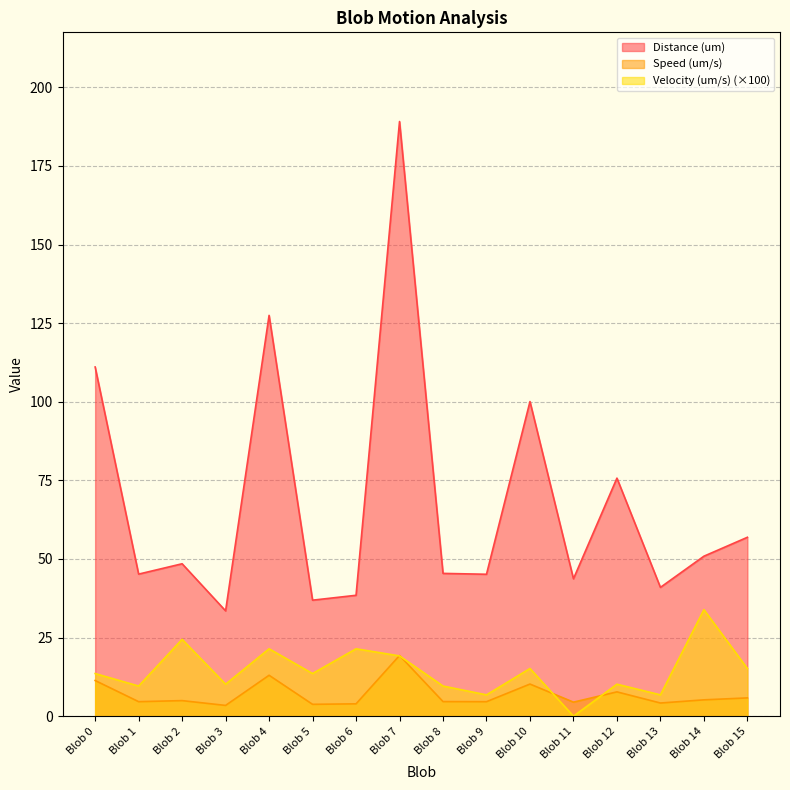

Is it true that Speed (um/s) equals 26.9 at Blob 7?

False